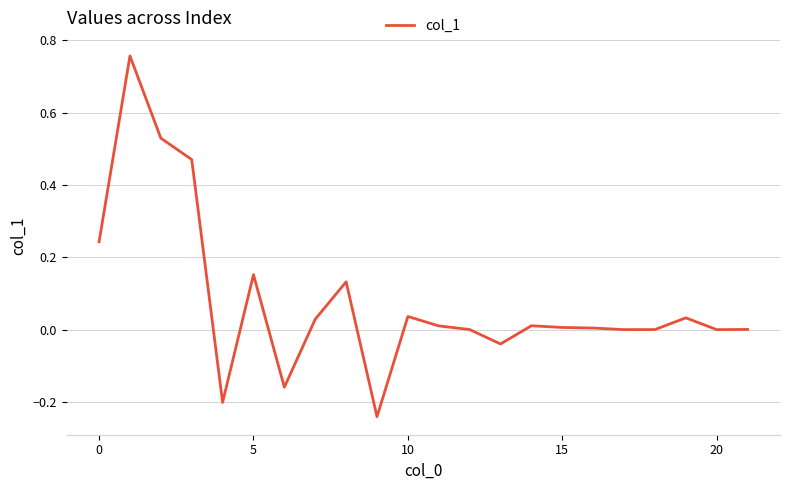

What is the difference between the maximum and minimum values?

1.0